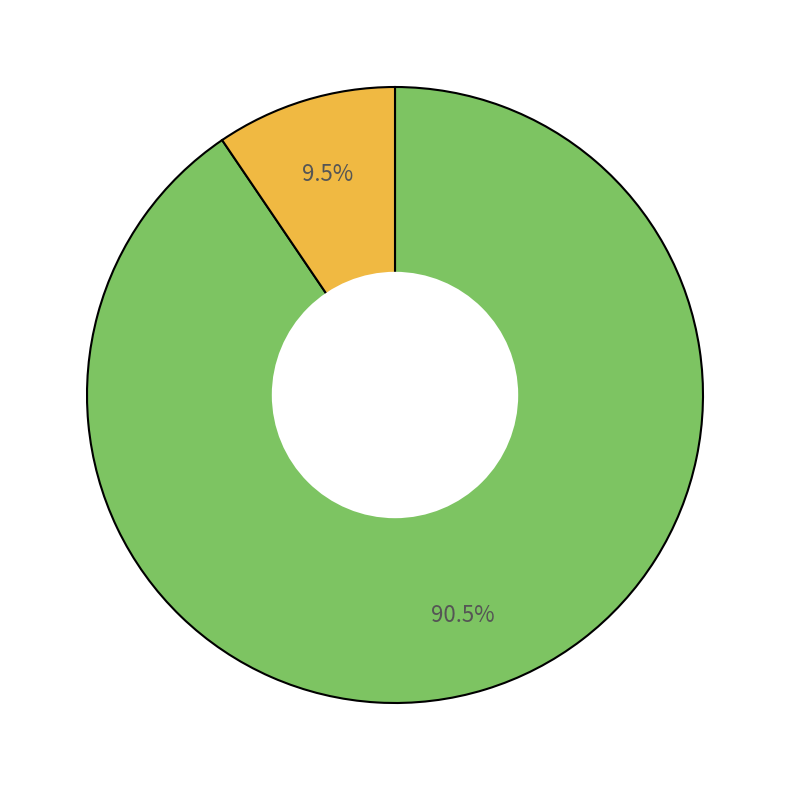

Is there a majority slice in this chart?

Yes